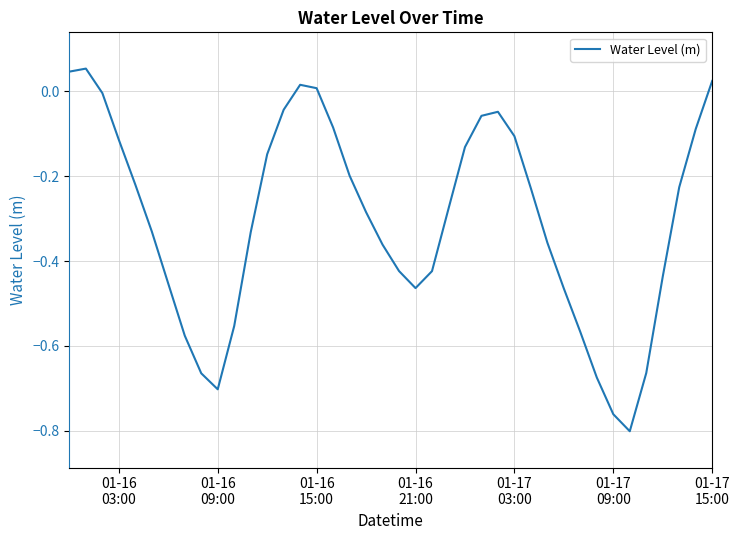

Reading left to right, list all the values displayed in this chart.

0.0	0.1	-0.0	-0.1	-0.2	-0.3	-0.5	-0.6	-0.7	-0.7	-0.6	-0.3	-0.1	-0.0	0.0	0.0	-0.1	-0.2	-0.3	-0.4	-0.4	-0.5	-0.4	-0.3	-0.1	-0.1	-0.0	-0.1	-0.2	-0.4	-0.5	-0.6	-0.7	-0.8	-0.8	-0.7	-0.4	-0.2	-0.1	0.0